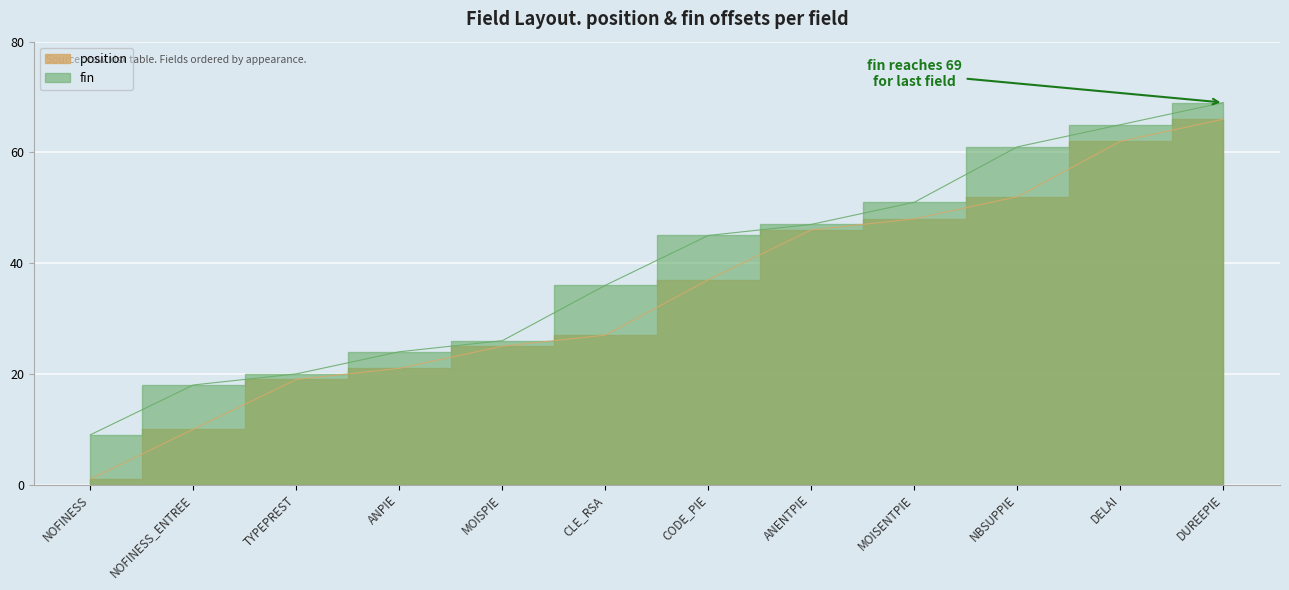

Is the value of position at DELAI greater than the value of fin at NOFINESS?

Yes